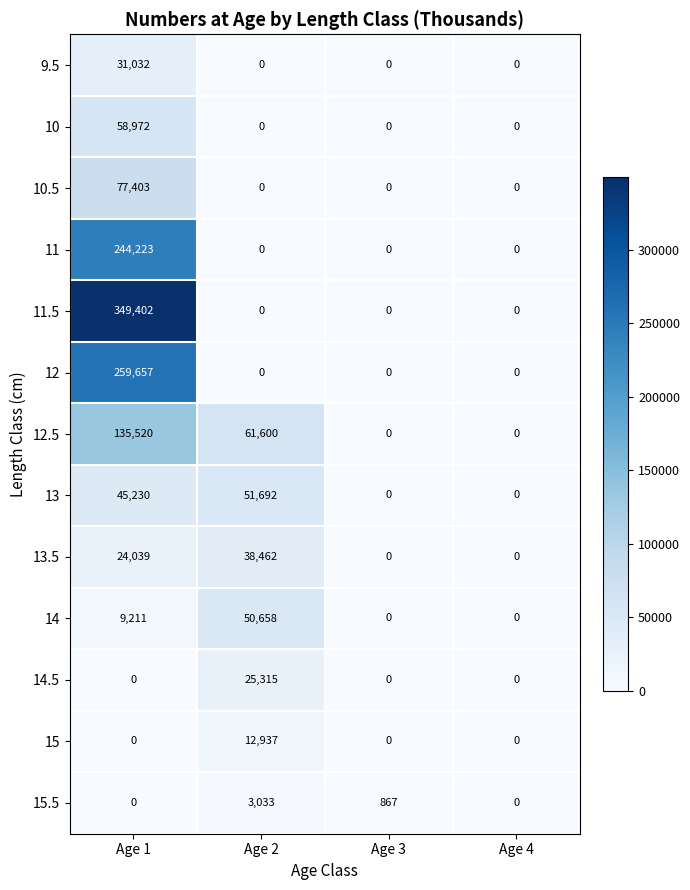

At which category is the sum across all series the highest?

Age 1